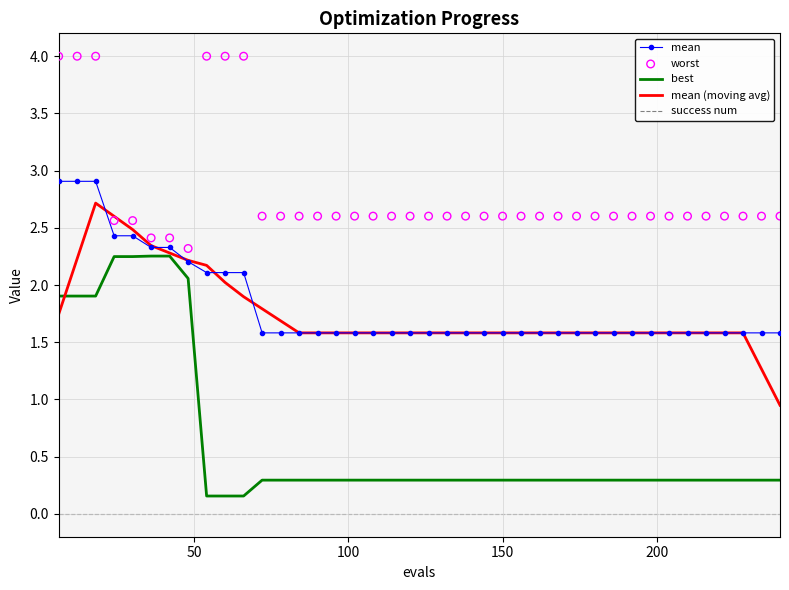

What is the lowest value of the mean series?

1.6